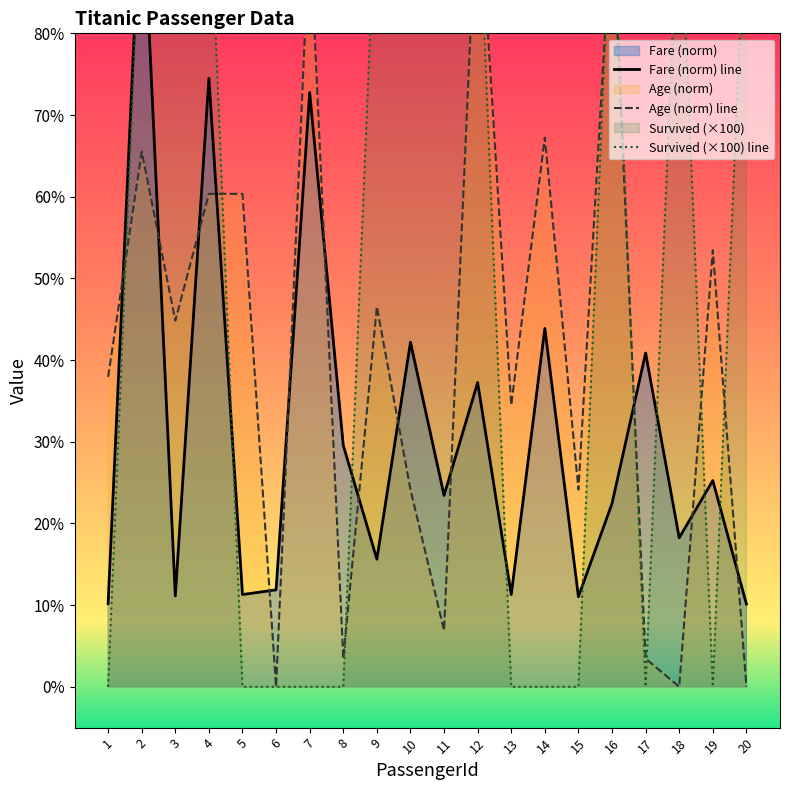

True or false: Fare and Survived cross at least once.

True